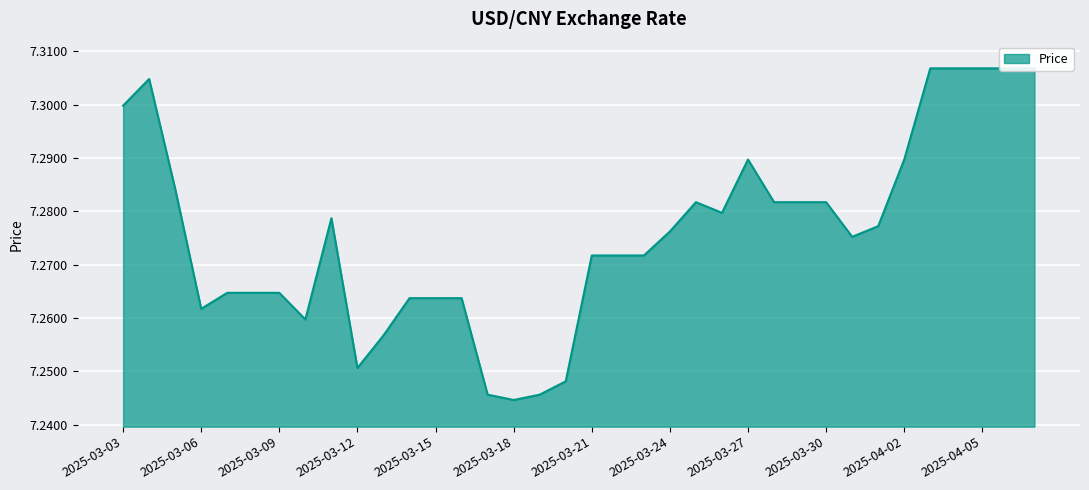

Is it true that the value at 2025-04-03 is 12.6?

False